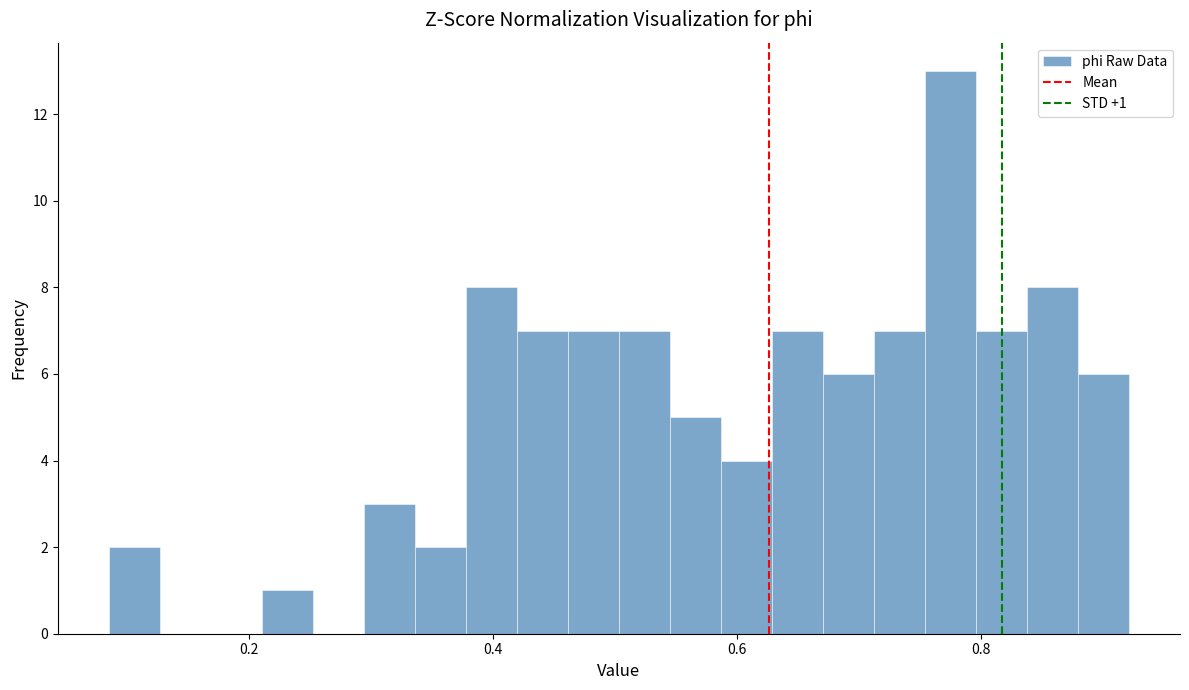

Read against the x-axis, roughly where is the centre of the tallest bar?

0.78